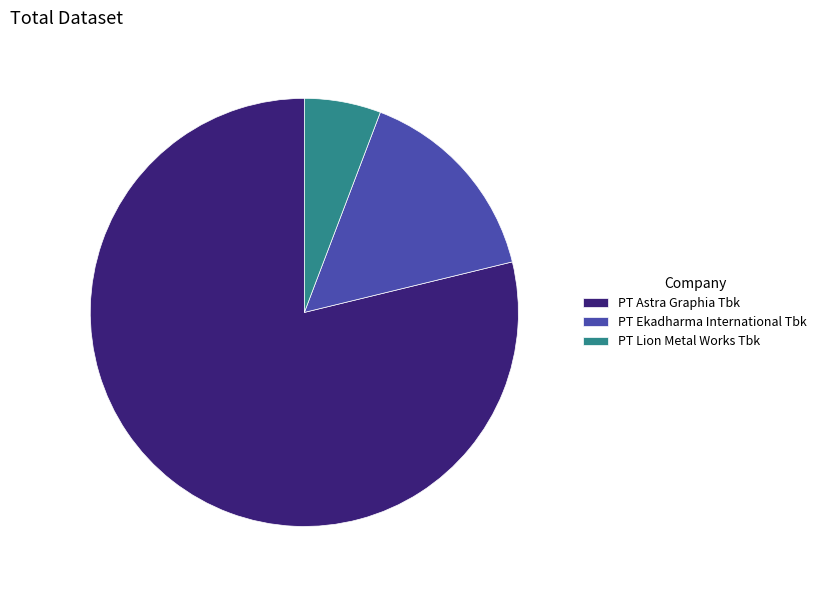

True or false: PT Astra Graphia Tbk accounts for 79% of the total.

True